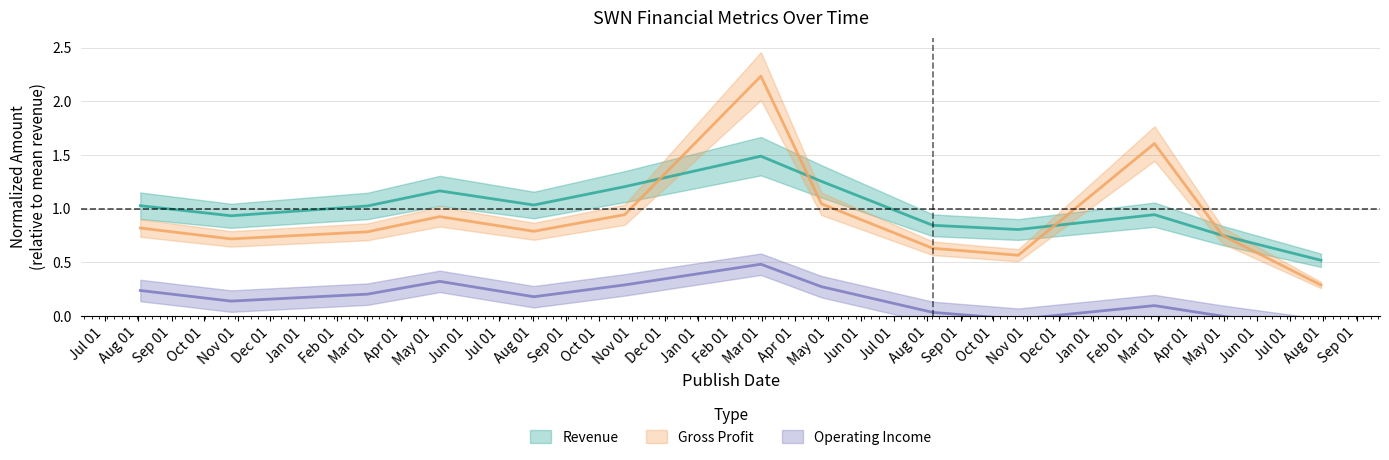

Which has a higher value, 2020-02-27 or 2020-07-30?

2020-02-27